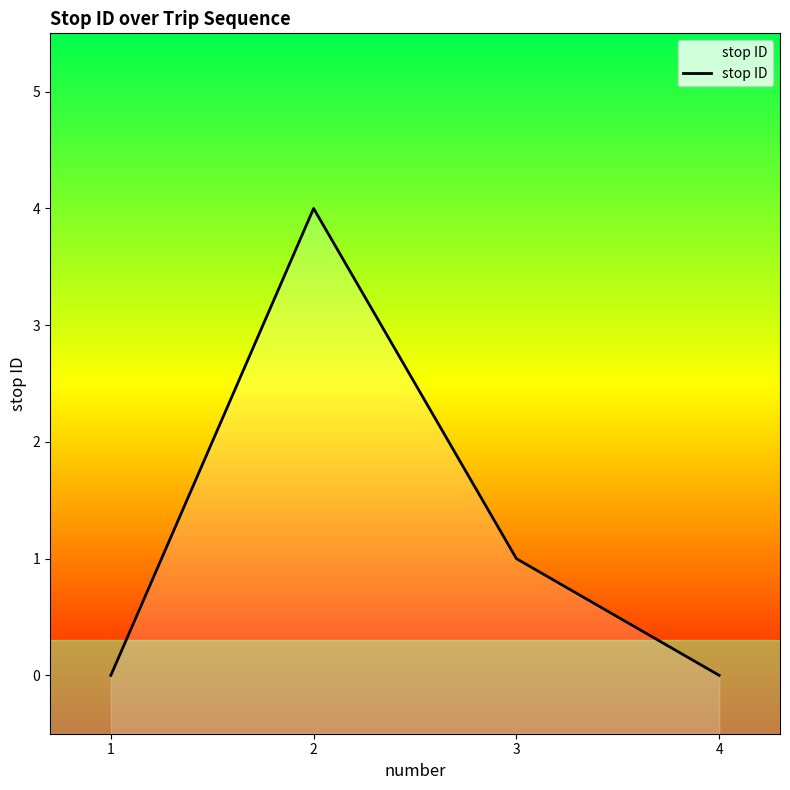

Which category has the lowest value across all series?

1